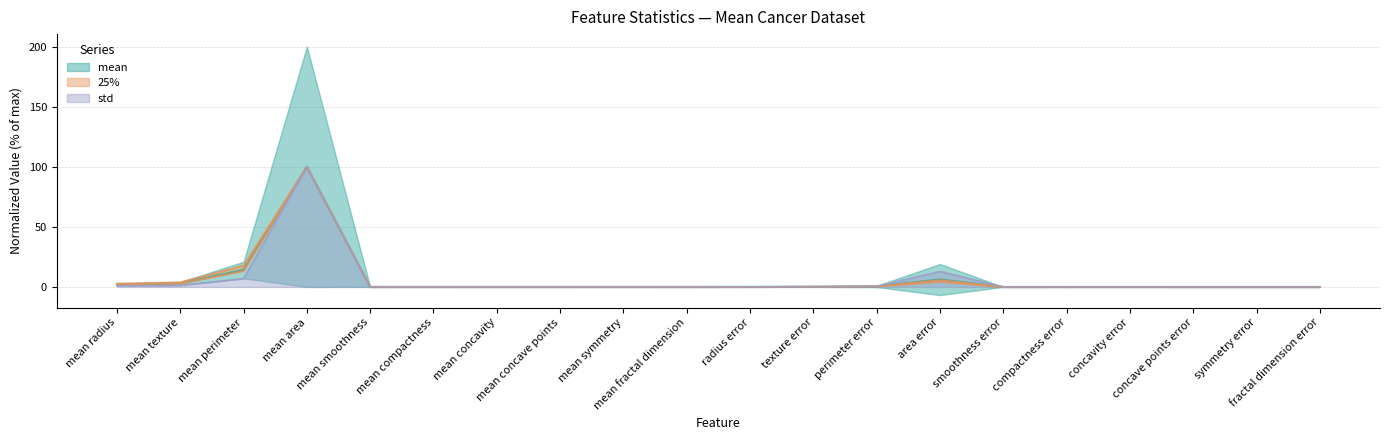

True or false: mean has more than 1 interior local peaks.

True